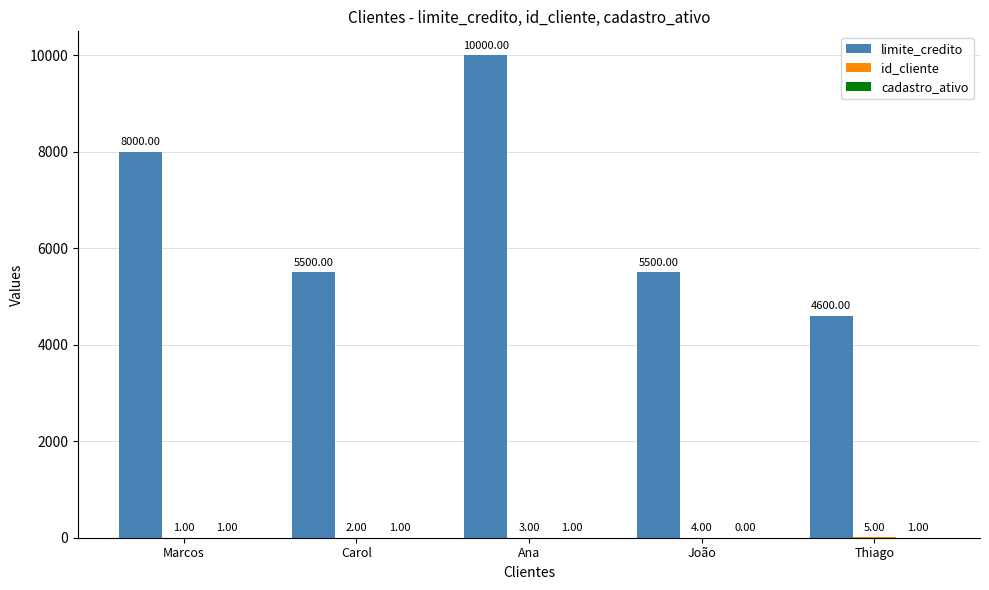

At which label is limite_credito closest to 7300?

Marcos